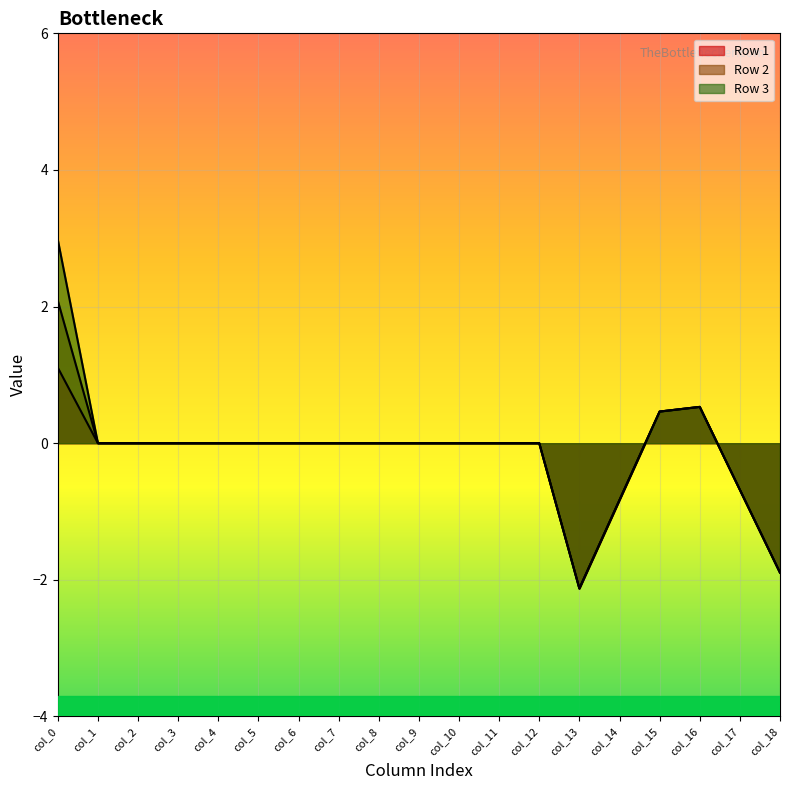

Reading left to right, transcribe all the data shown in this chart.

Row 1: col_0=1.1	col_1=0.0	col_2=0.0	col_3=0.0	col_4=0.0	col_5=0.0	col_6=0.0	col_7=0.0	col_8=0.0	col_9=0.0	col_10=0.0	col_11=0.0	col_12=0.0	col_13=-2.1	col_14=-0.8	col_15=0.5	col_16=0.5	col_17=-0.7	col_18=-1.9
Row 2: col_0=2.1	col_1=0.0	col_2=0.0	col_3=0.0	col_4=0.0	col_5=0.0	col_6=0.0	col_7=0.0	col_8=0.0	col_9=0.0	col_10=0.0	col_11=0.0	col_12=0.0	col_13=-2.1	col_14=-0.8	col_15=0.5	col_16=0.5	col_17=-0.7	col_18=-1.9
Row 3: col_0=3.0	col_1=0.0	col_2=0.0	col_3=0.0	col_4=0.0	col_5=0.0	col_6=0.0	col_7=0.0	col_8=0.0	col_9=0.0	col_10=0.0	col_11=0.0	col_12=0.0	col_13=-2.1	col_14=-0.8	col_15=0.5	col_16=0.5	col_17=-0.7	col_18=-1.9